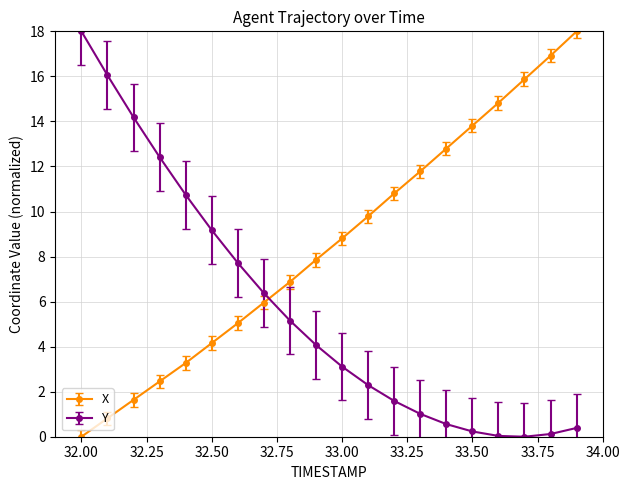

What is the highest value of the X series?

18.0